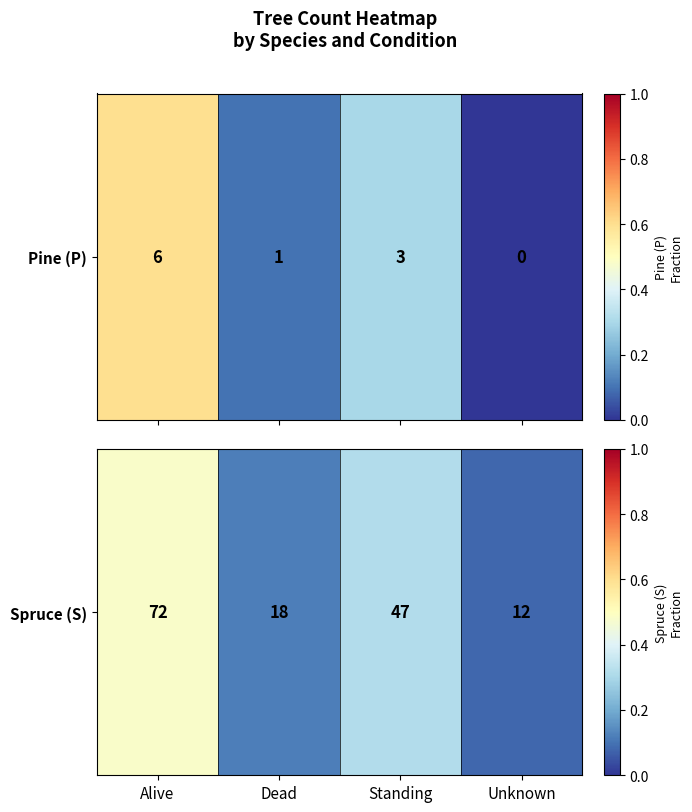

Which label corresponds to the largest value in the chart?

Alive